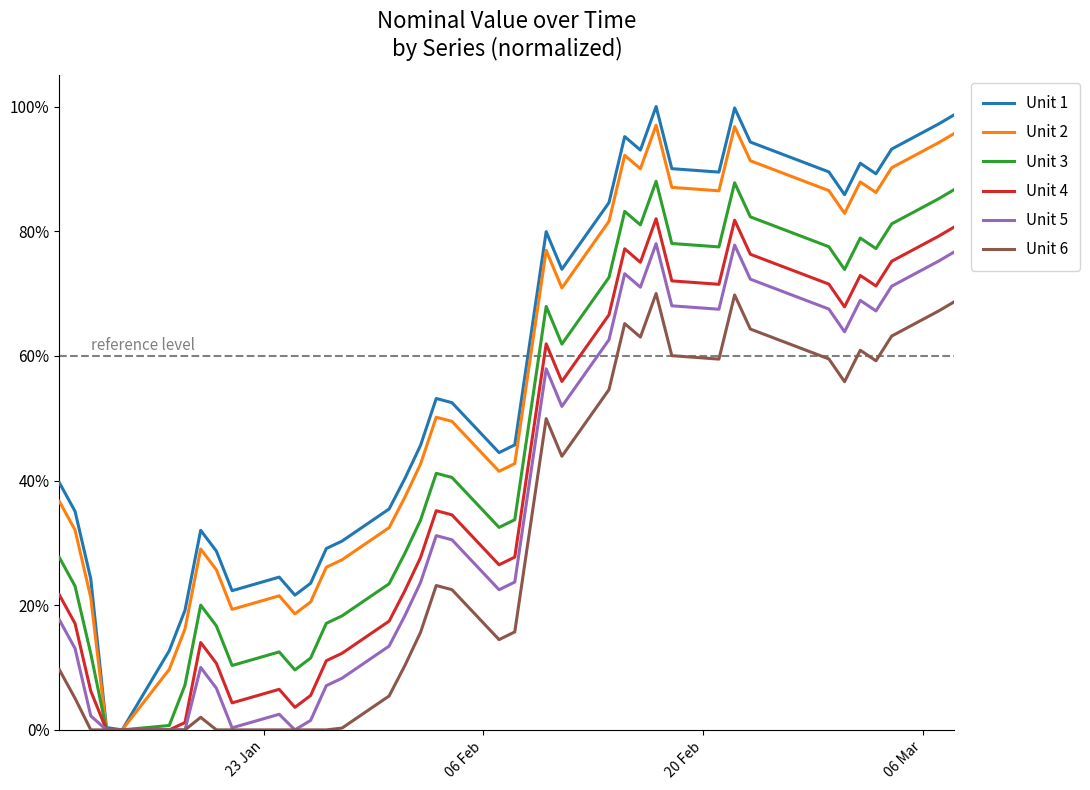

Does the chart display data point markers on the line(s)?

No